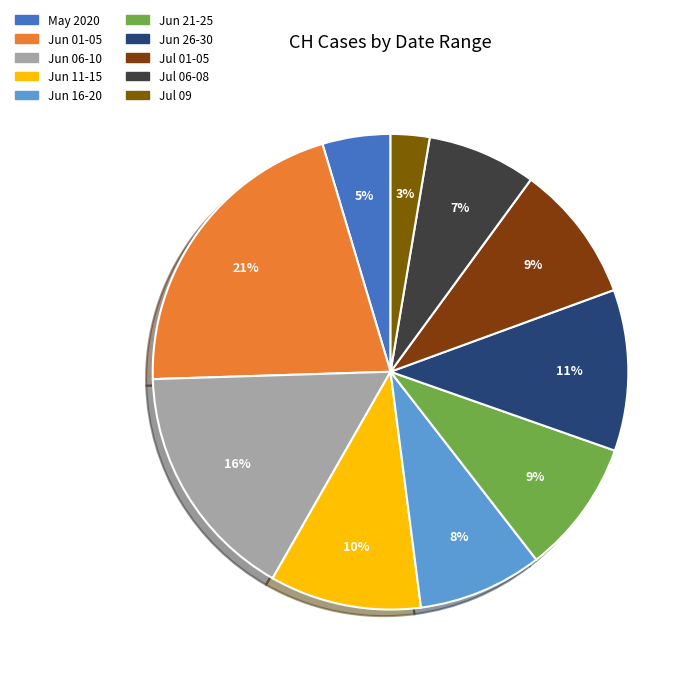

How many slices are in this pie chart?

10